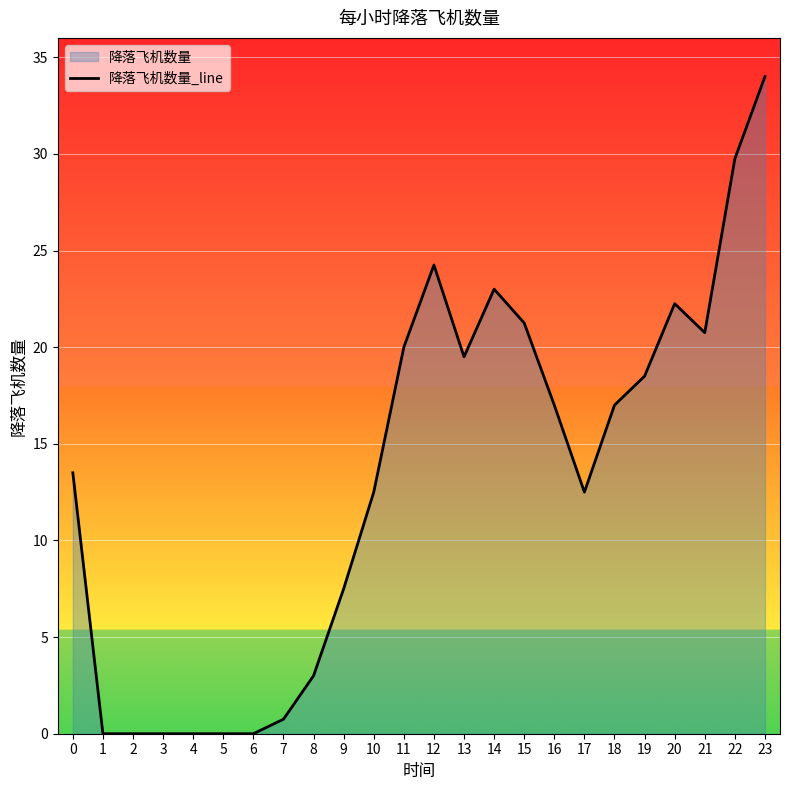

What is the sum of the values at 23 and 14?

57.0